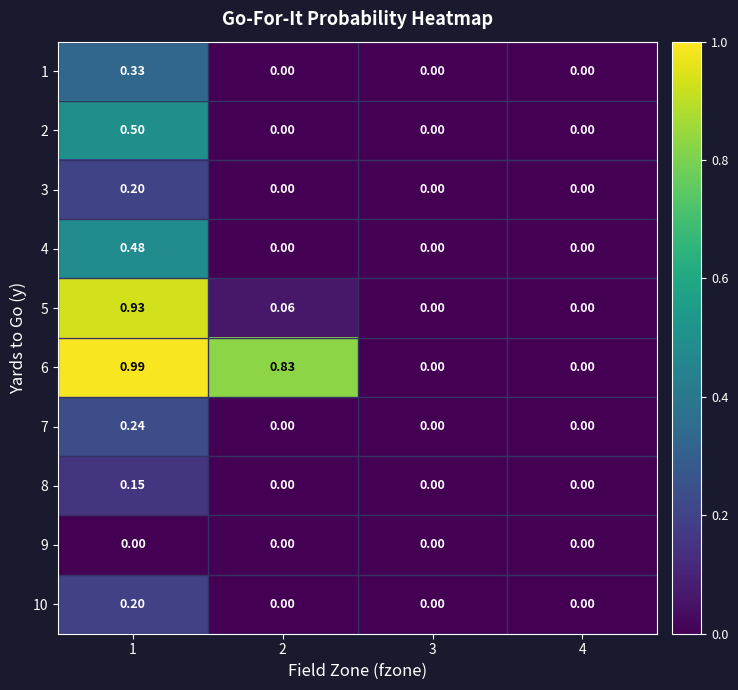

Is the value of 1 at 1 greater than the value of 9 at 3?

Yes